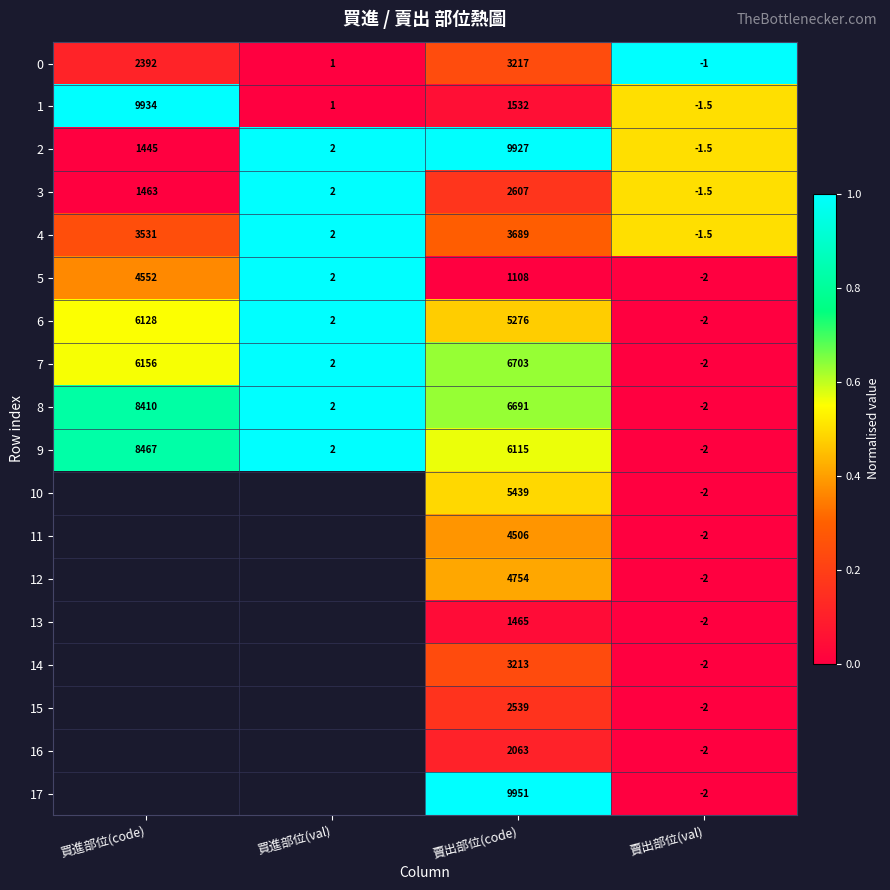

How many data points does each series have?

4